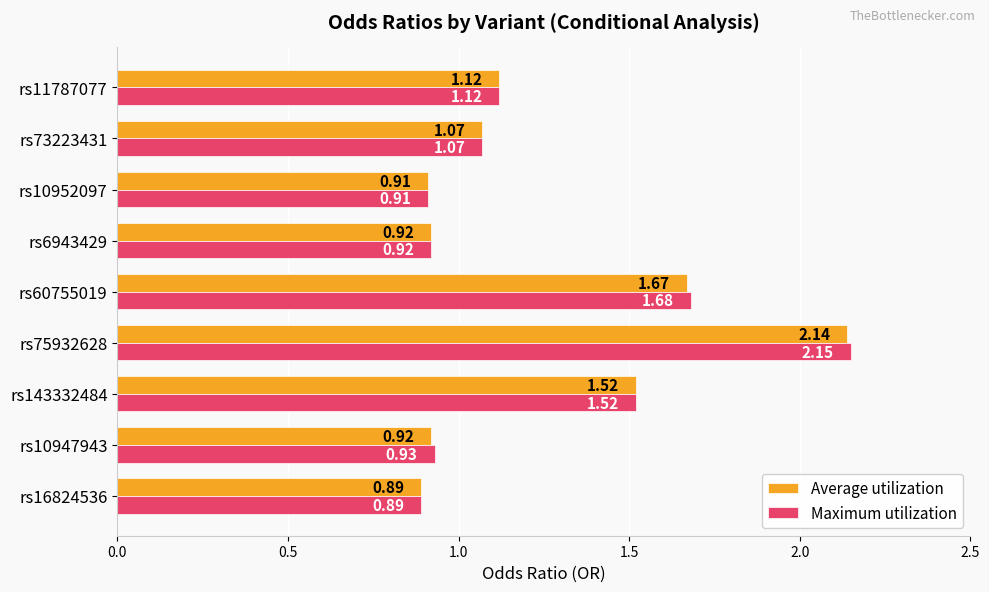

Rank the series by their average value, from highest to lowest.

Maximum utilization, Average utilization